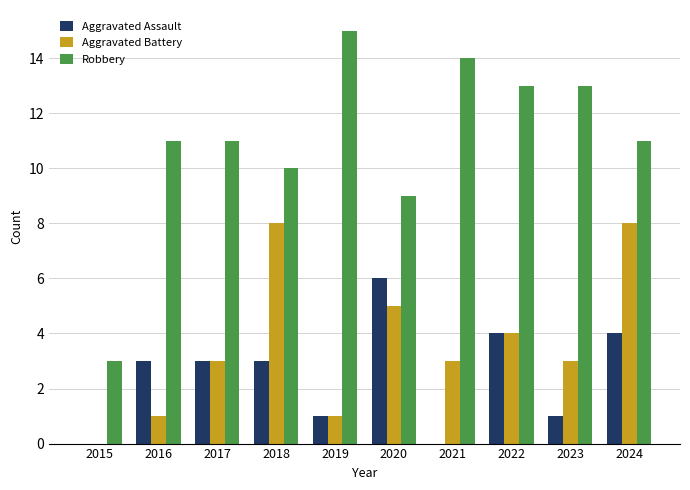

What is the sum of the Robbery values at 2020 and 2017?

20